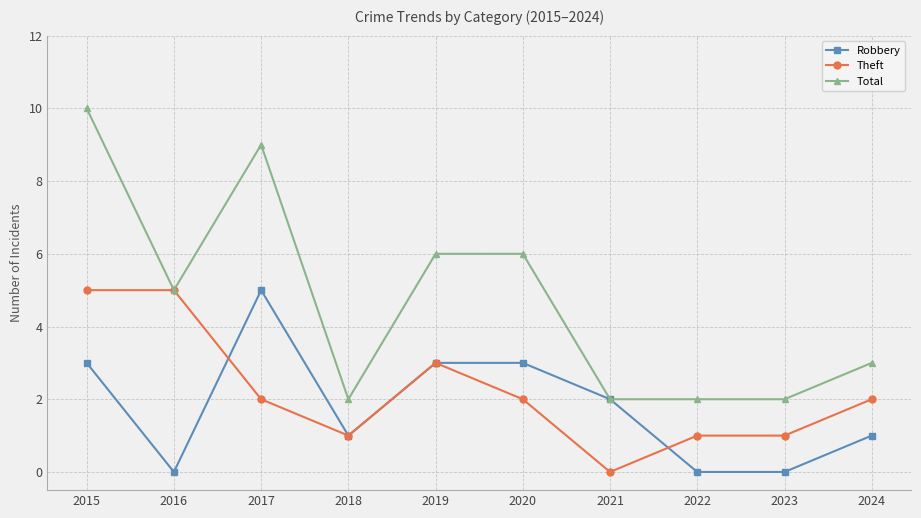

Which series has the largest total across all categories?

Total